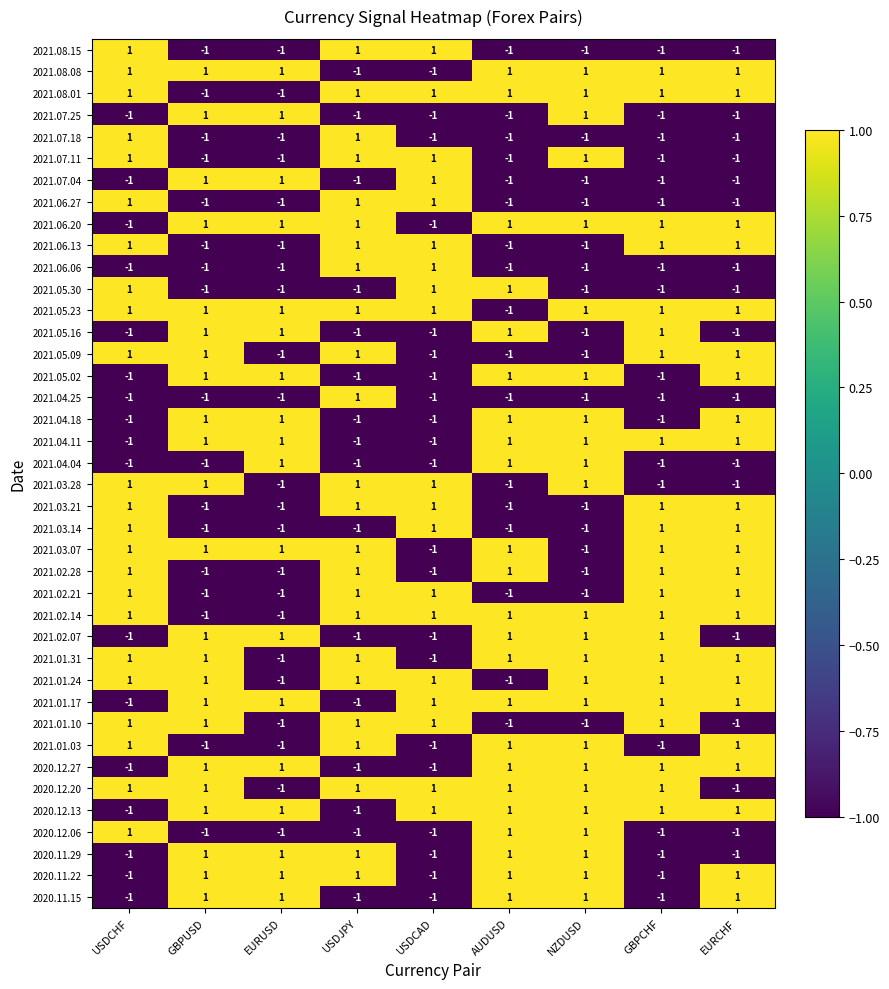

Count the 2021.06.27 values in the range -1 to 1.

9